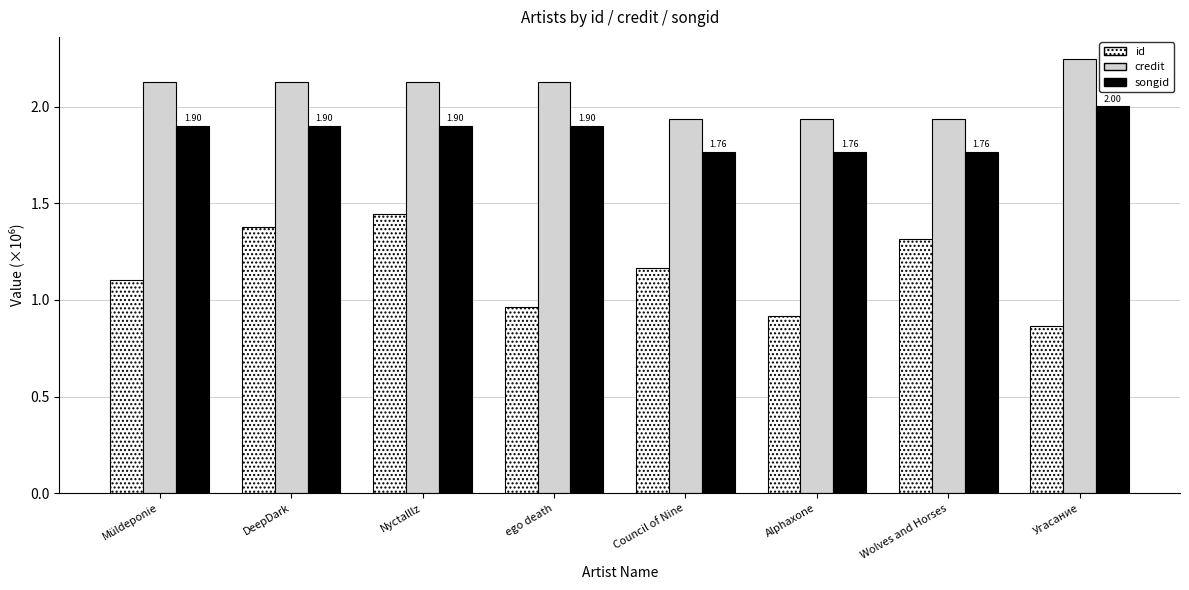

At which label does id first exceed 1?

Müldeponie